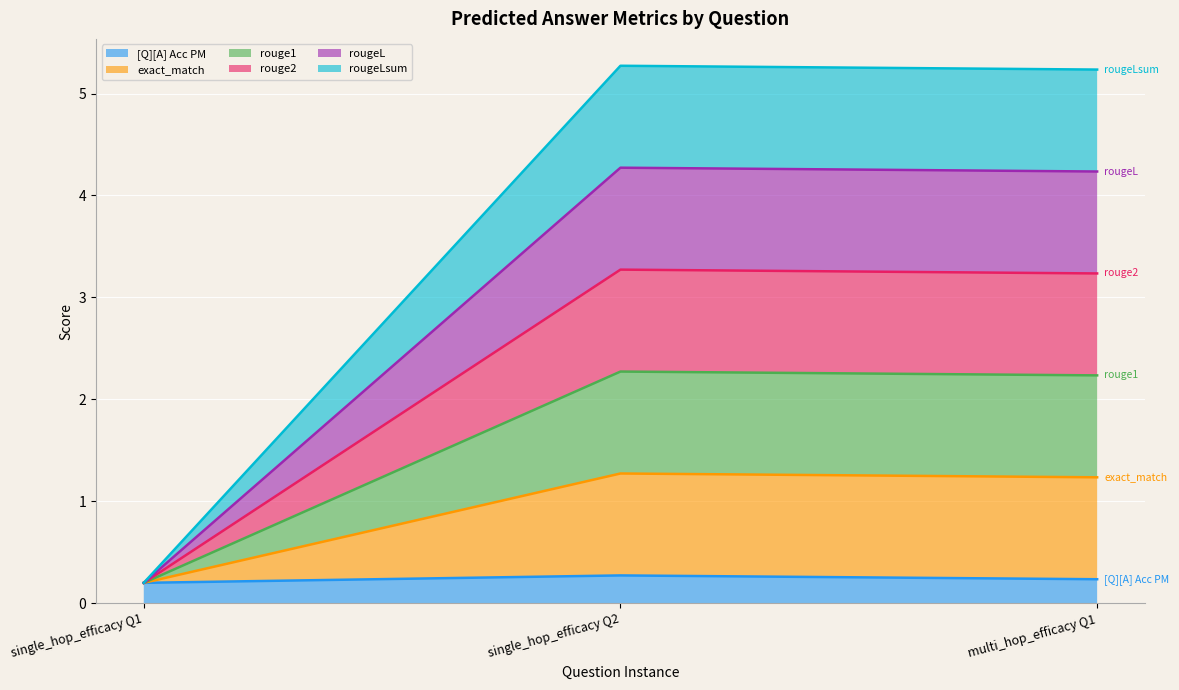

The rouge2 series shows 3.2 at 0. True or false?

True